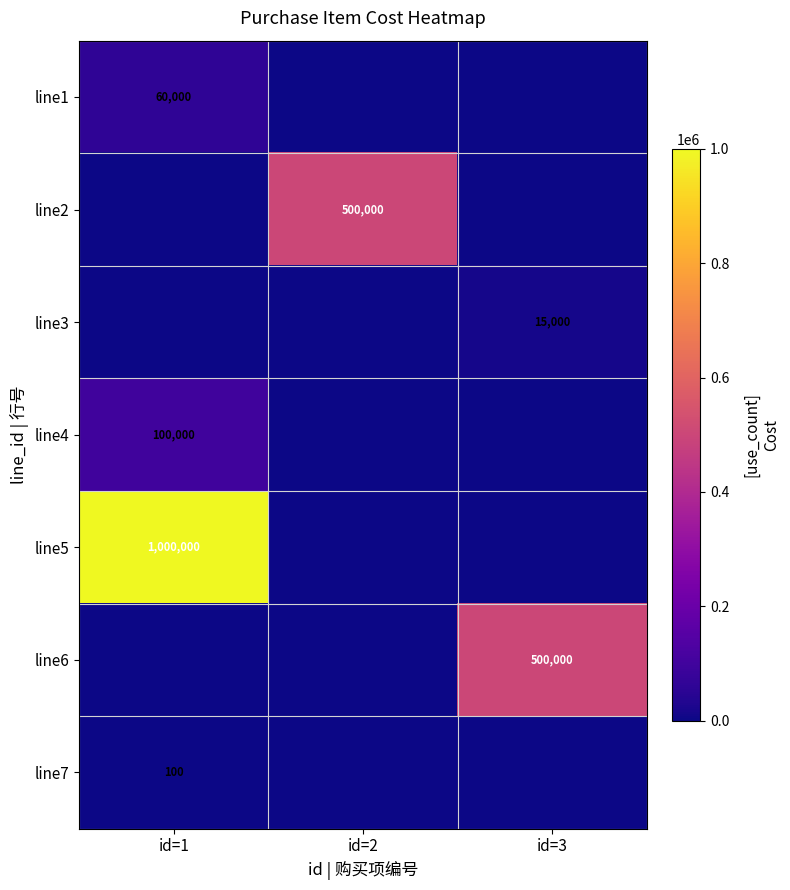

True or false: line5 has a value of 1400822 at id=1.

False